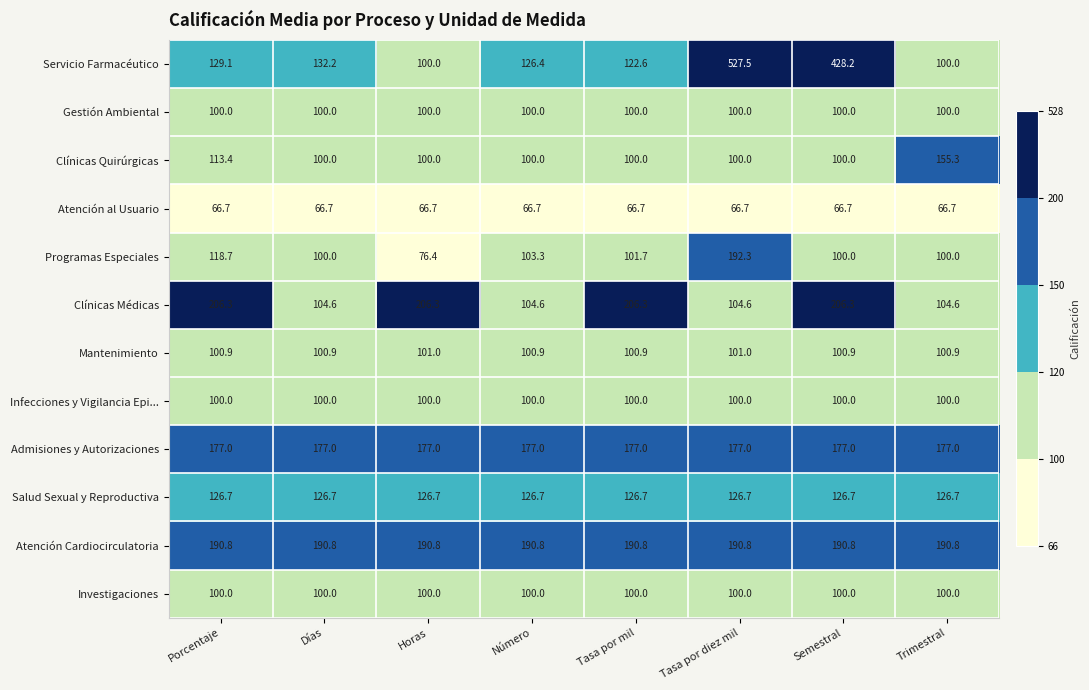

Which label corresponds to the largest value in the chart?

Tasa por diez mil